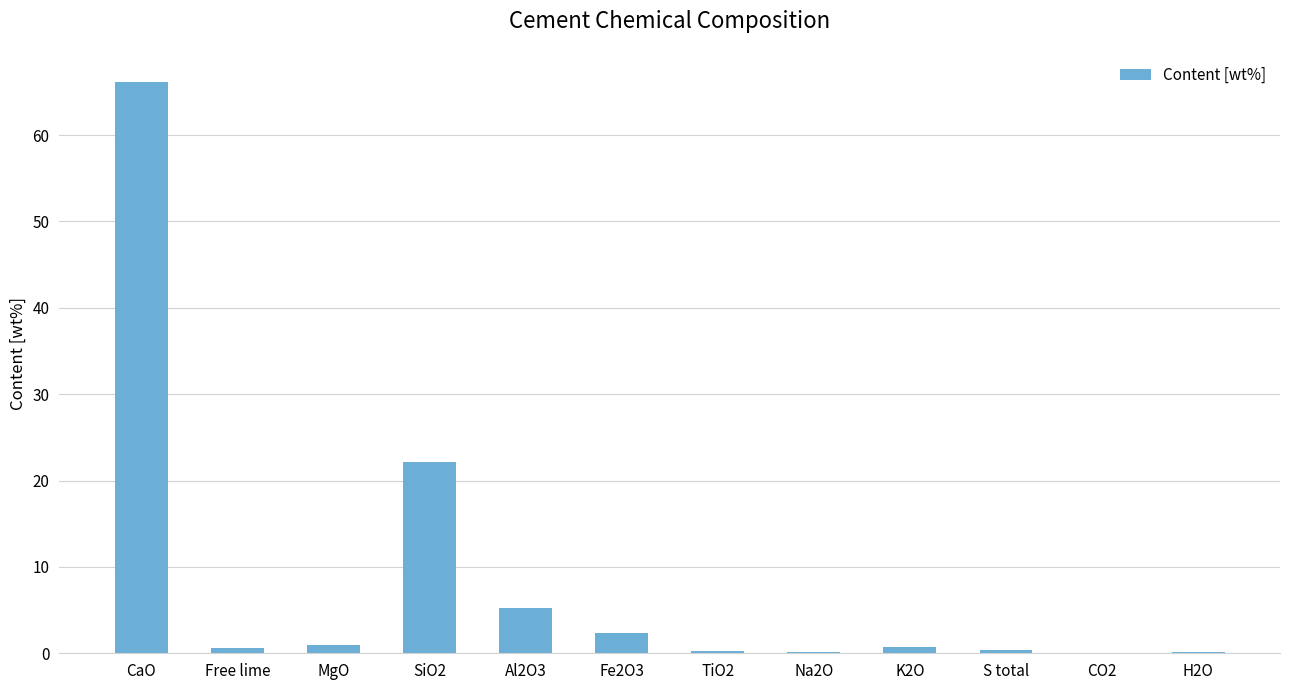

Is it true that the value at SiO2 is 22.1?

True